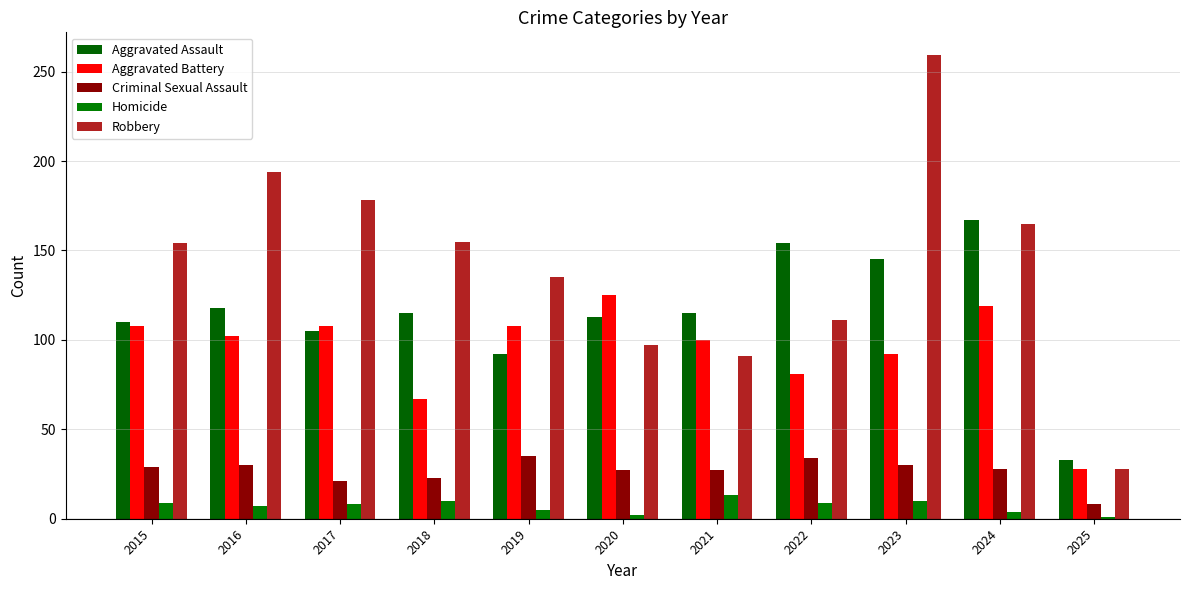

What is the total value across all series at 2019?

375